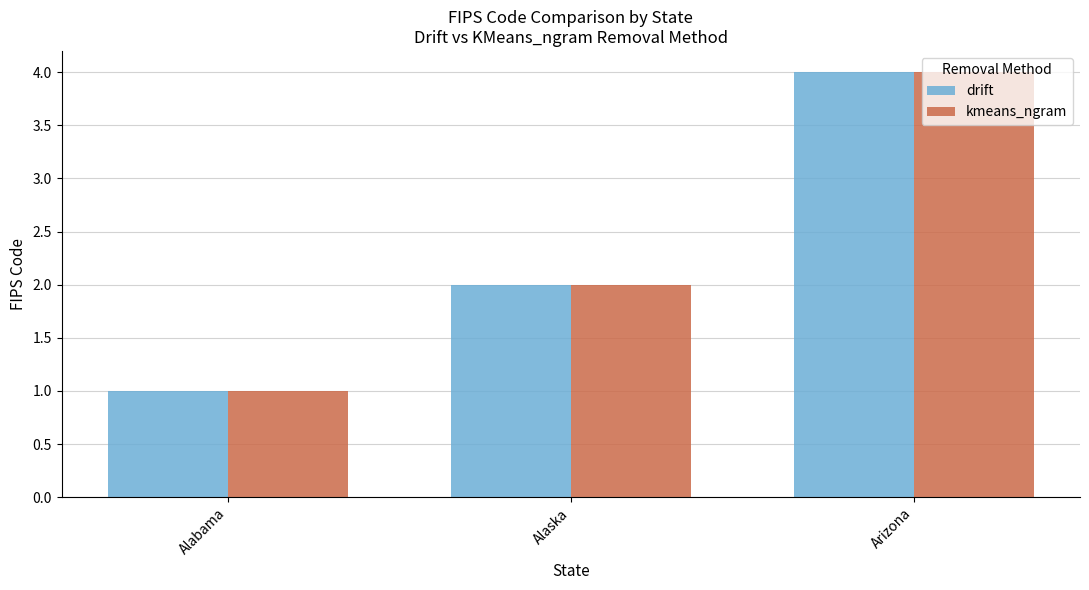

True or false: drift has a value of 1 at Alaska.

False